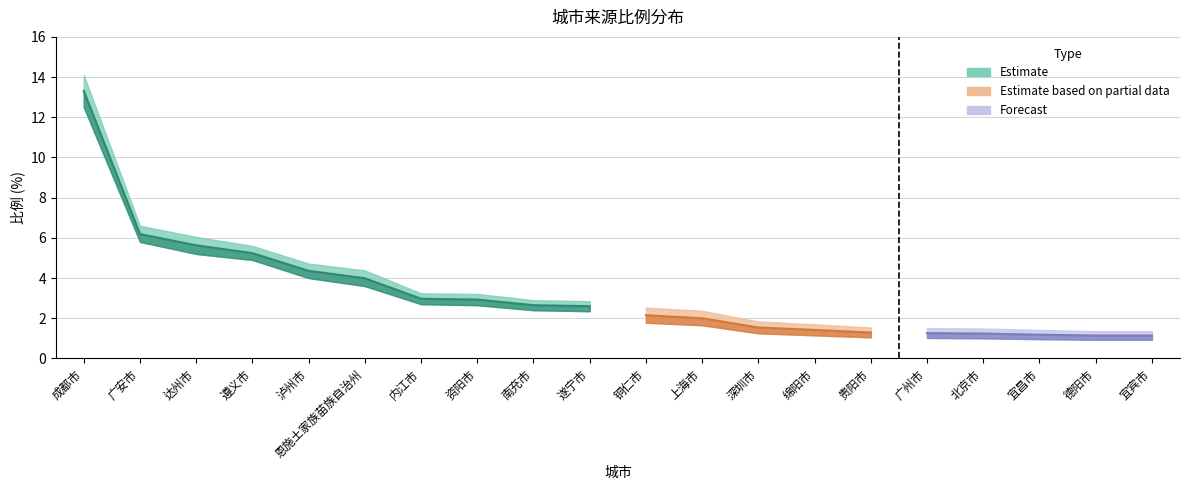

How many data points are above 2?

11